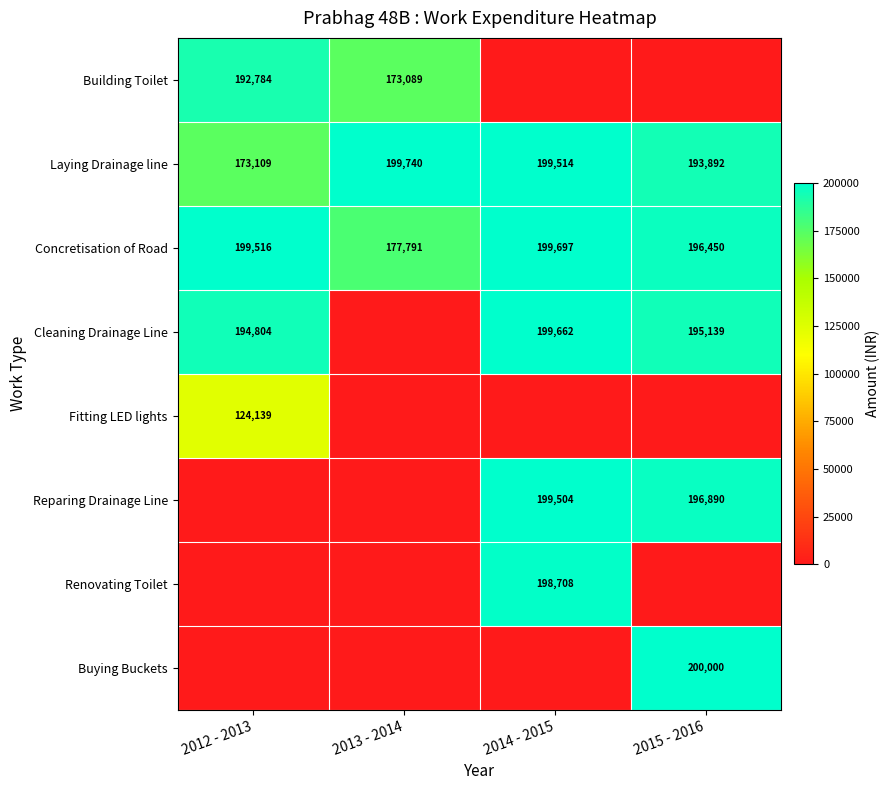

The Concretisation of Road series shows 300938 at 2014 - 2015. True or false?

False